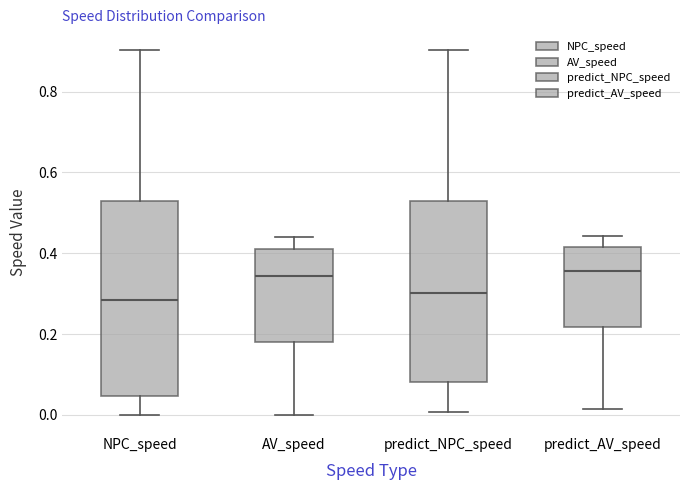

Reading left to right, transcribe this box plot: for each box, give where its median line is, the range the box spans, and where its two whiskers end, as read against the y-axis. The values are not printed on the chart, so give them approximately, as read against the axis.

NPC_speed: median 0.28, box 0.04 to 0.52, whiskers 0.00 to 0.90
AV_speed: median 0.34, box 0.18 to 0.42, whiskers 0.00 to 0.44
predict_NPC_speed: median 0.30, box 0.08 to 0.52, whiskers 0.00 to 0.90
predict_AV_speed: median 0.36, box 0.22 to 0.42, whiskers 0.02 to 0.44